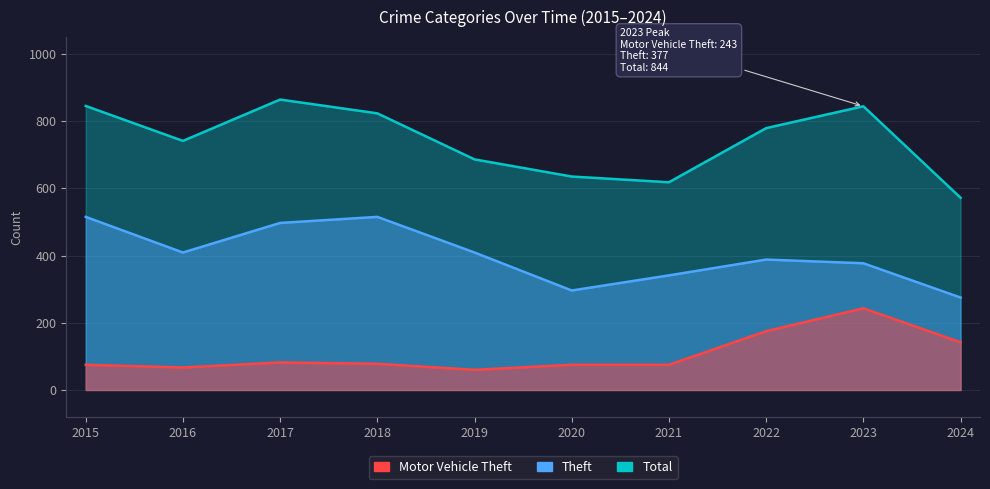

Reading right to left, list all the values displayed in this chart.

Theft: 275	377	388	341	296	409	515	497	409	515
Total: 572	844	779	618	635	686	823	864	741	845
Motor Vehicle Theft: 142	243	175	75	75	60	78	82	67	75